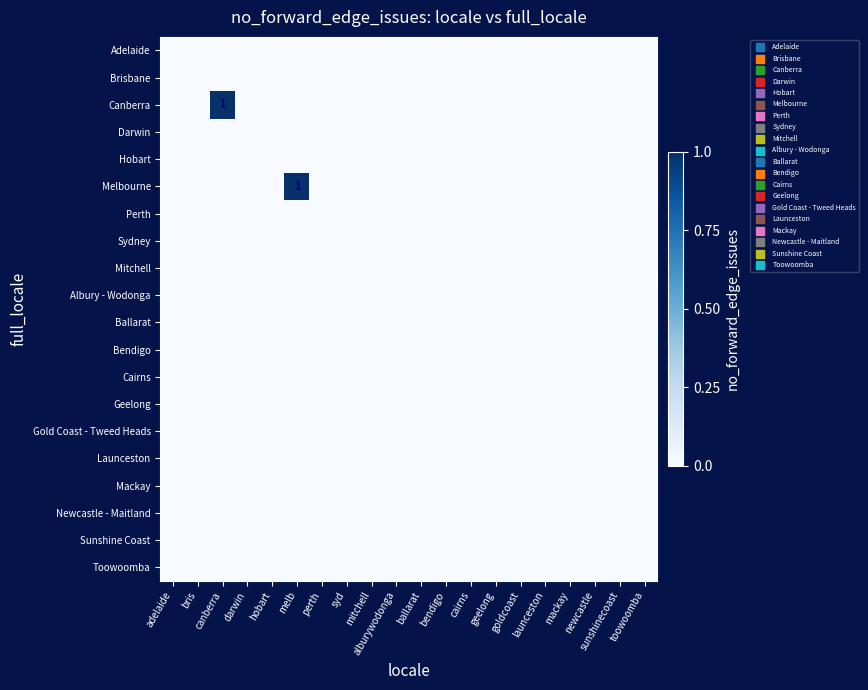

List the series in order of their peak value, lowest first.

Adelaide, Brisbane, Darwin, Hobart, Perth, Sydney, Mitchell, Albury - Wodonga, Ballarat, Bendigo, Cairns, Geelong, Gold Coast - Tweed Heads, Launceston, Mackay, Newcastle - Maitland, Sunshine Coast, Toowoomba, Canberra, Melbourne